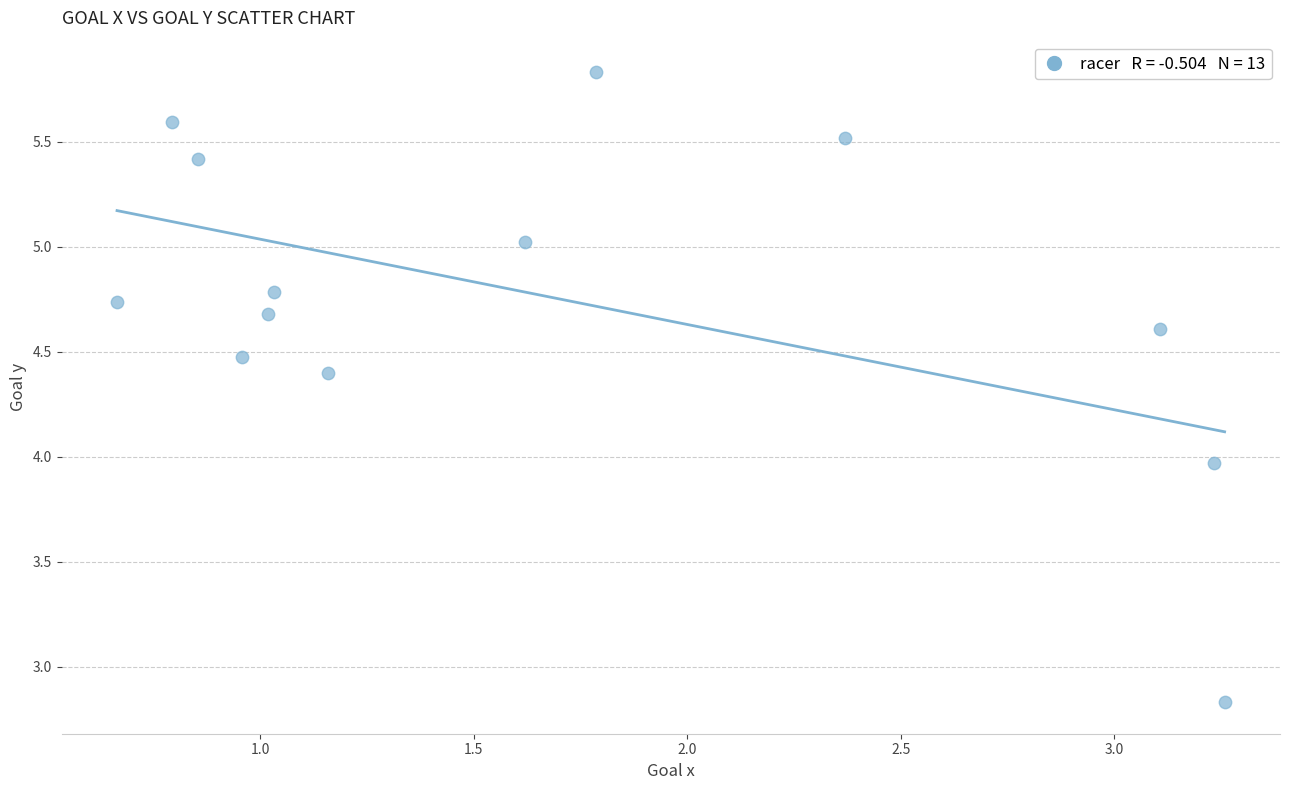

What is the range of X values (max minus min)?

2.6